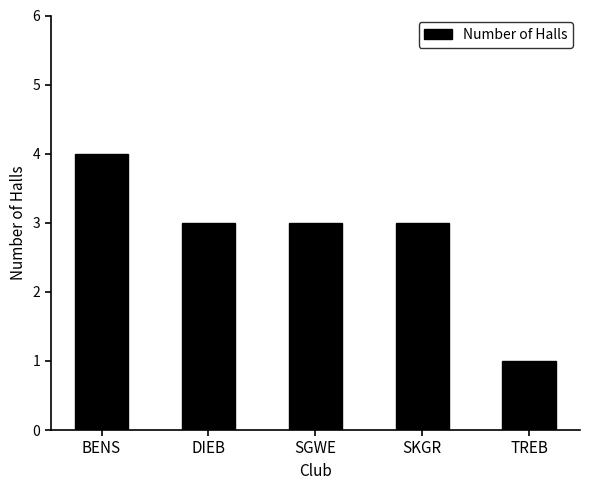

Approximately how many times larger is the value at TREB compared to DIEB?

0.3